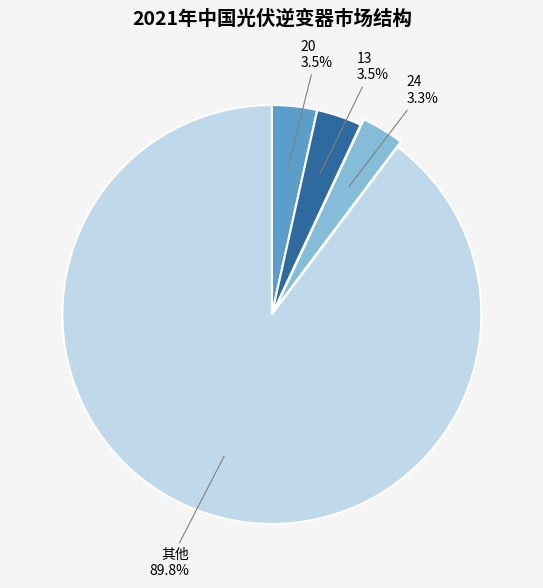

What is the total percentage of 其他 and 24?

93.0%